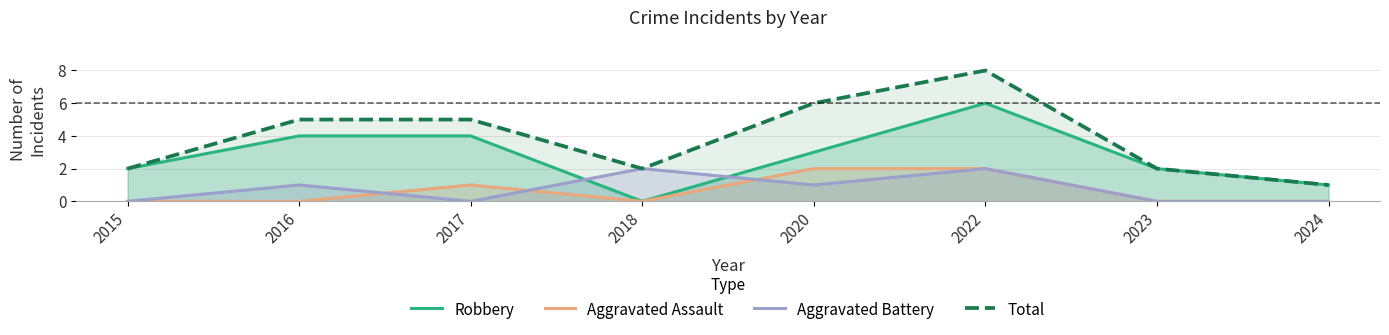

What is the total value across all series at 2022?

18